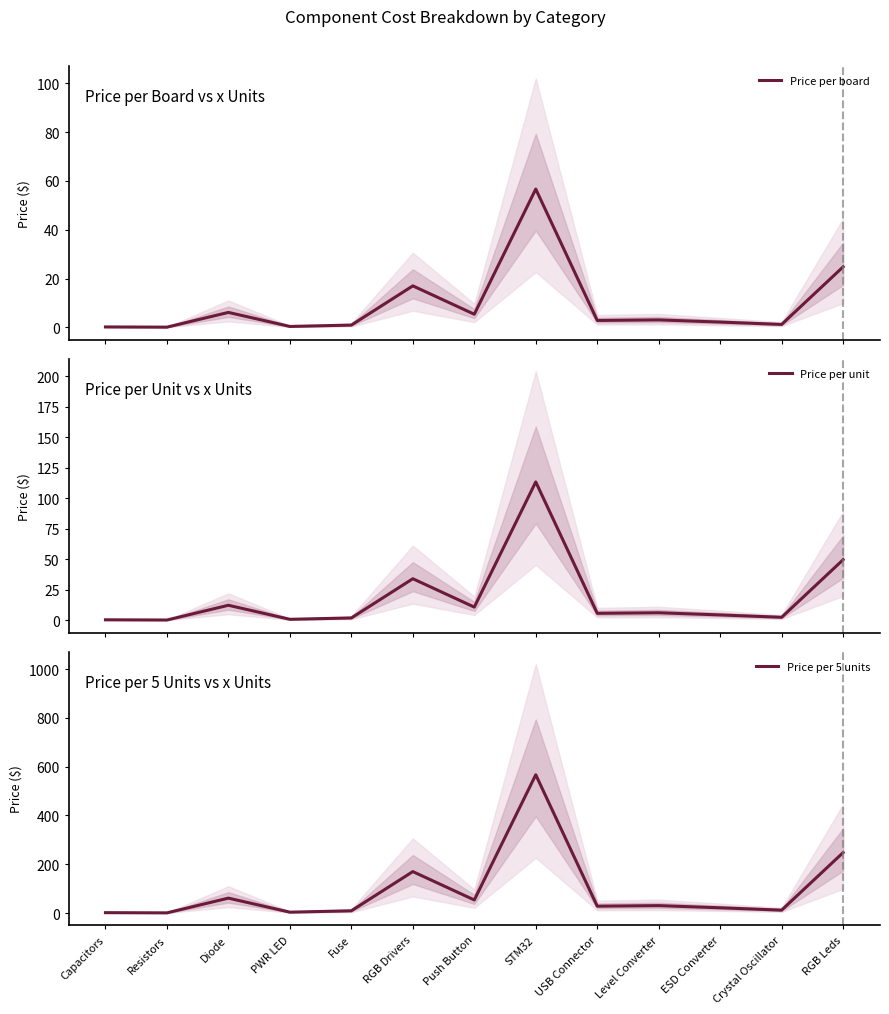

True or false: Price per 5 units and Price per board cross at least once.

False